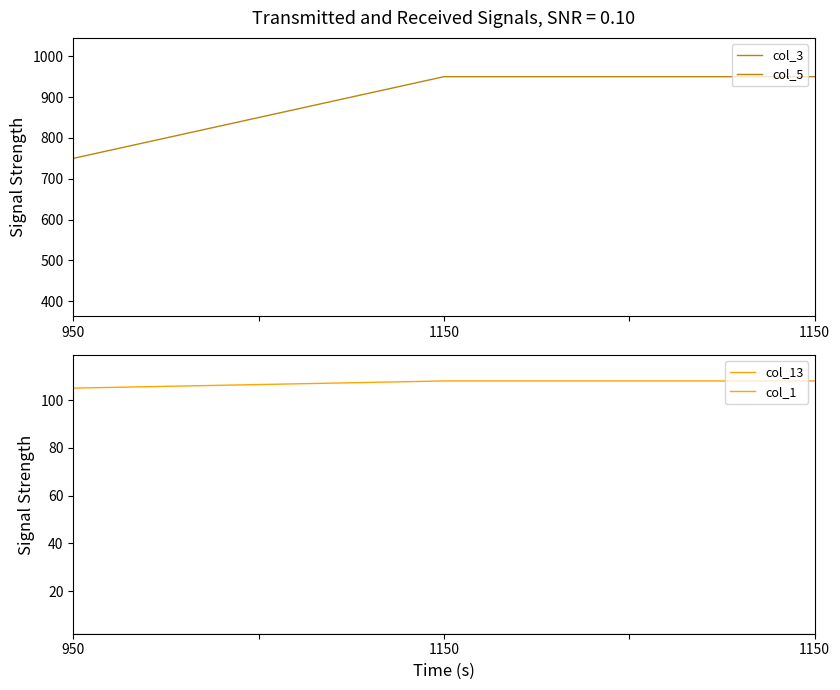

How many lines are shown in the chart?

4